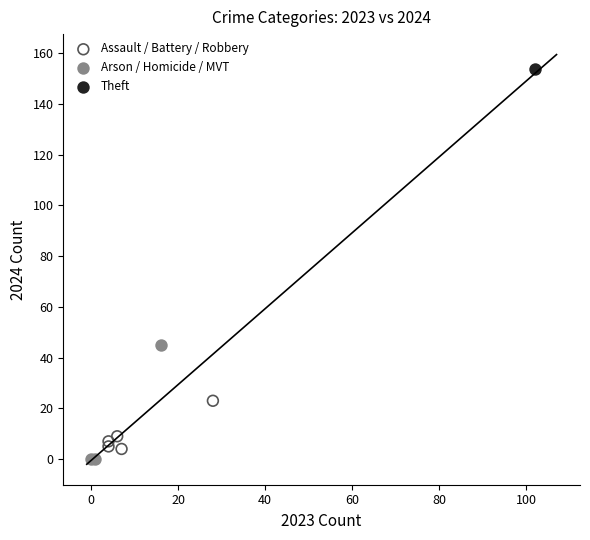

What are all the series names shown in the legend?

Assault / Battery / Robbery, Arson / Homicide / MVT, Theft